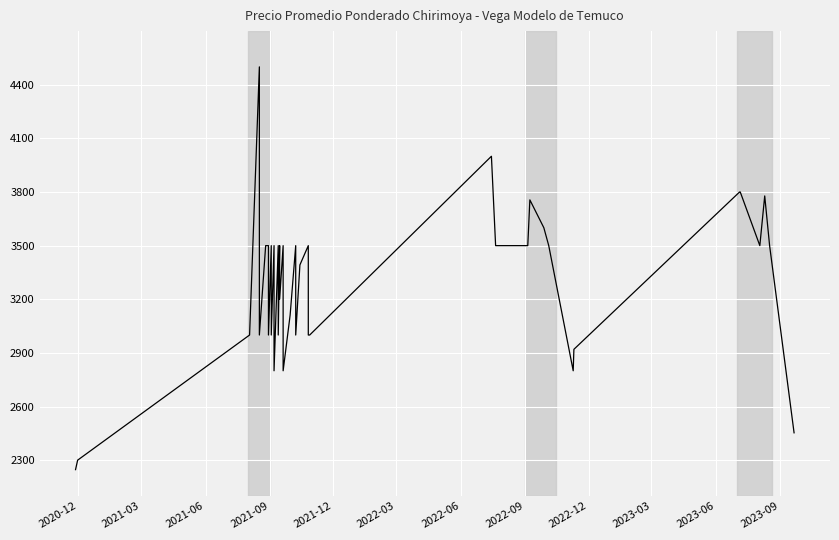

Which label corresponds to the smallest value in the chart?

2020-12